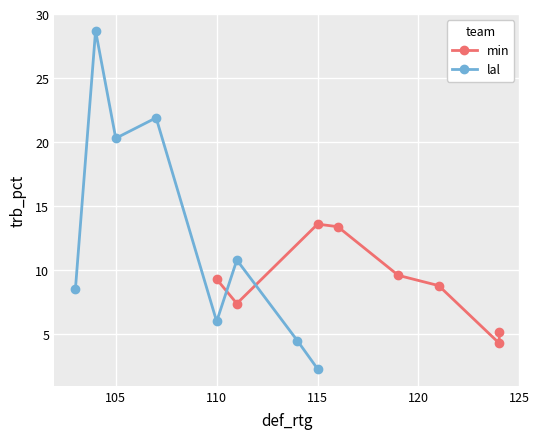

True or false: lal has a value of 3.3 at 115.

False